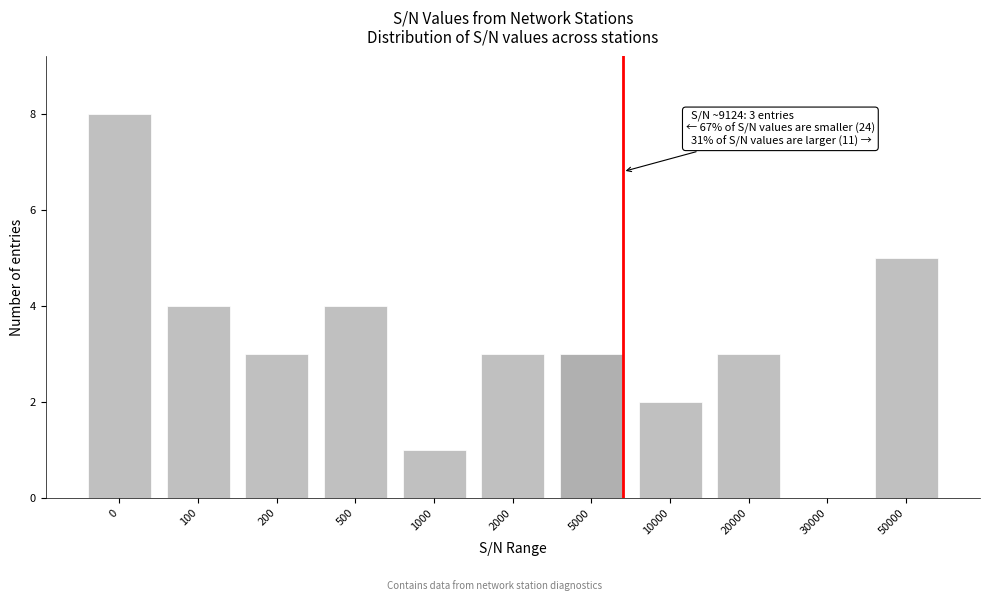

Reading left to right, what are all the values shown in this chart?

0=8	100=4	200=3	500=4	1000=1	2000=3	5000=3	10000=2	20000=3	30000=0	50000=5